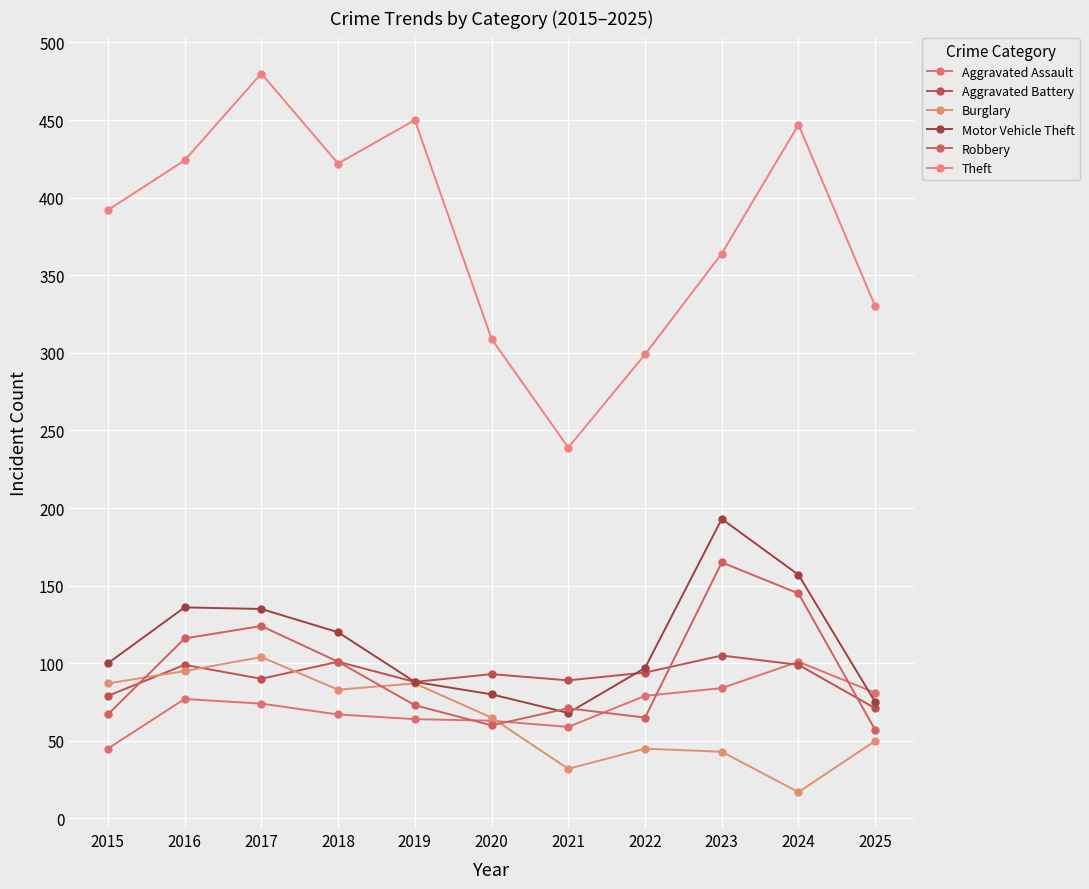

Is this an area chart (filled region under the line)?

No